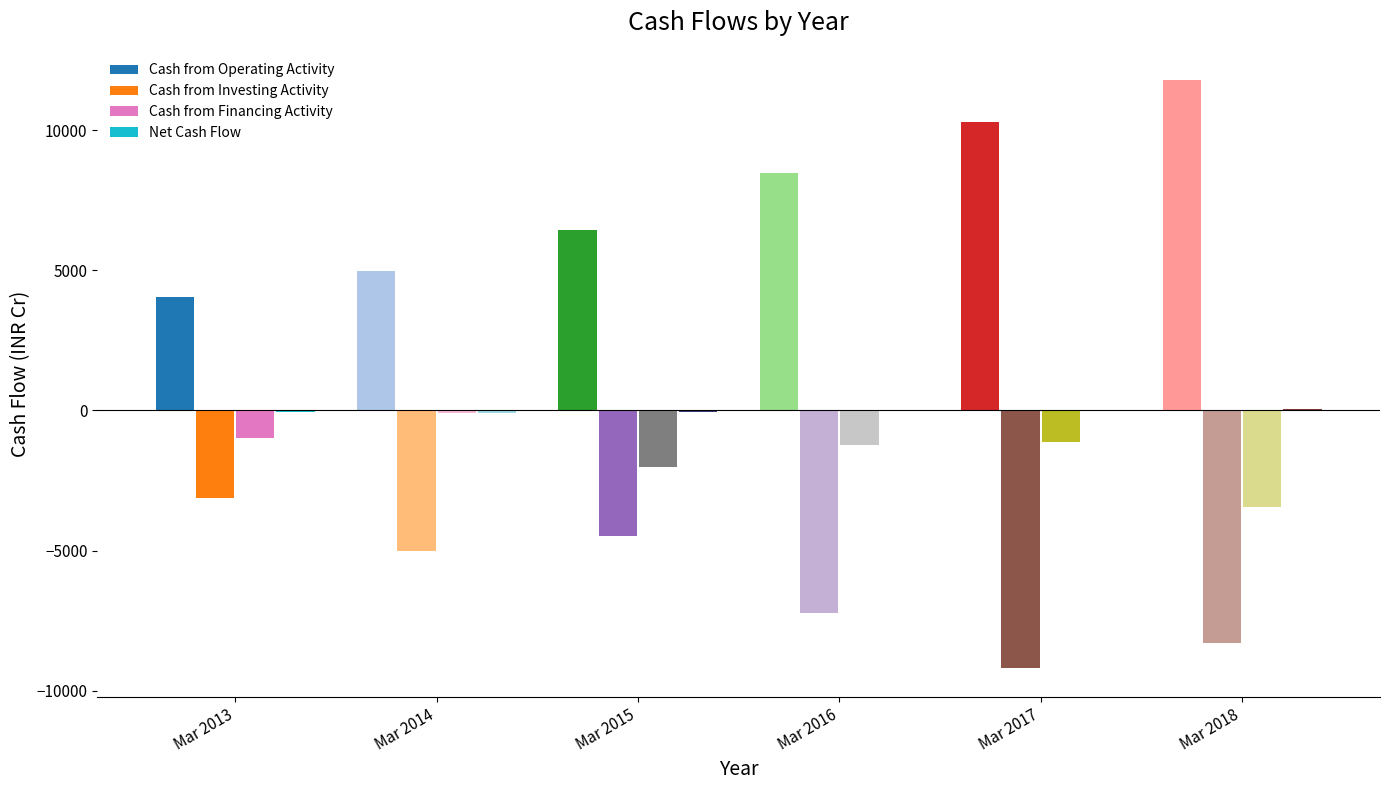

What is the difference between the maximum and second lowest values in the Net Cash Flow series?

95